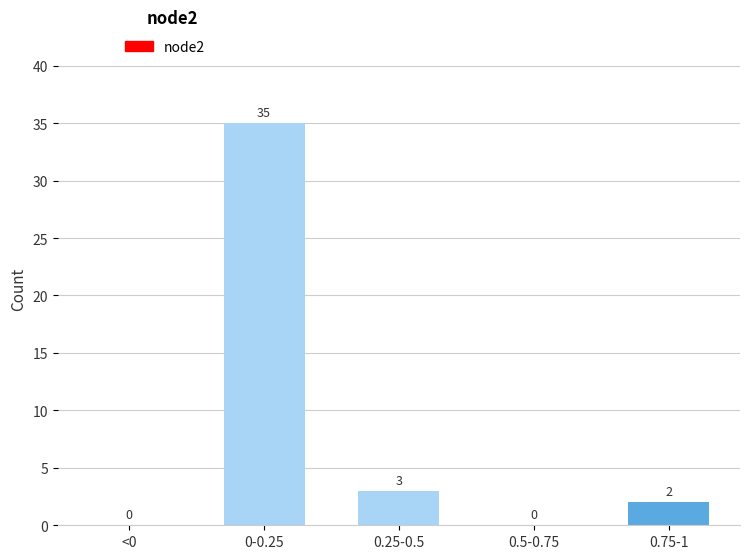

Reading right to left, extract all data points from this chart.

0.75-1=2	0.5-0.75=0	0.25-0.5=3	0-0.25=35	<0=0